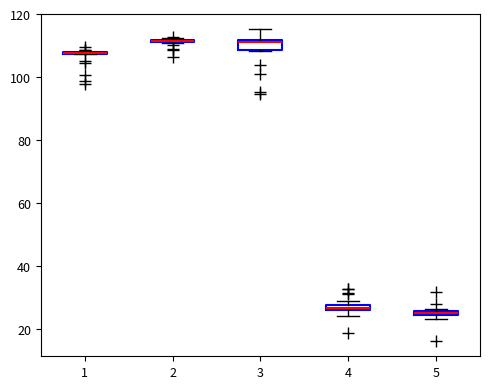

Where is the upper edge of the box at x = 5 on the y-axis? The values are not printed on the chart, so give them approximately, as read against the axis.

26